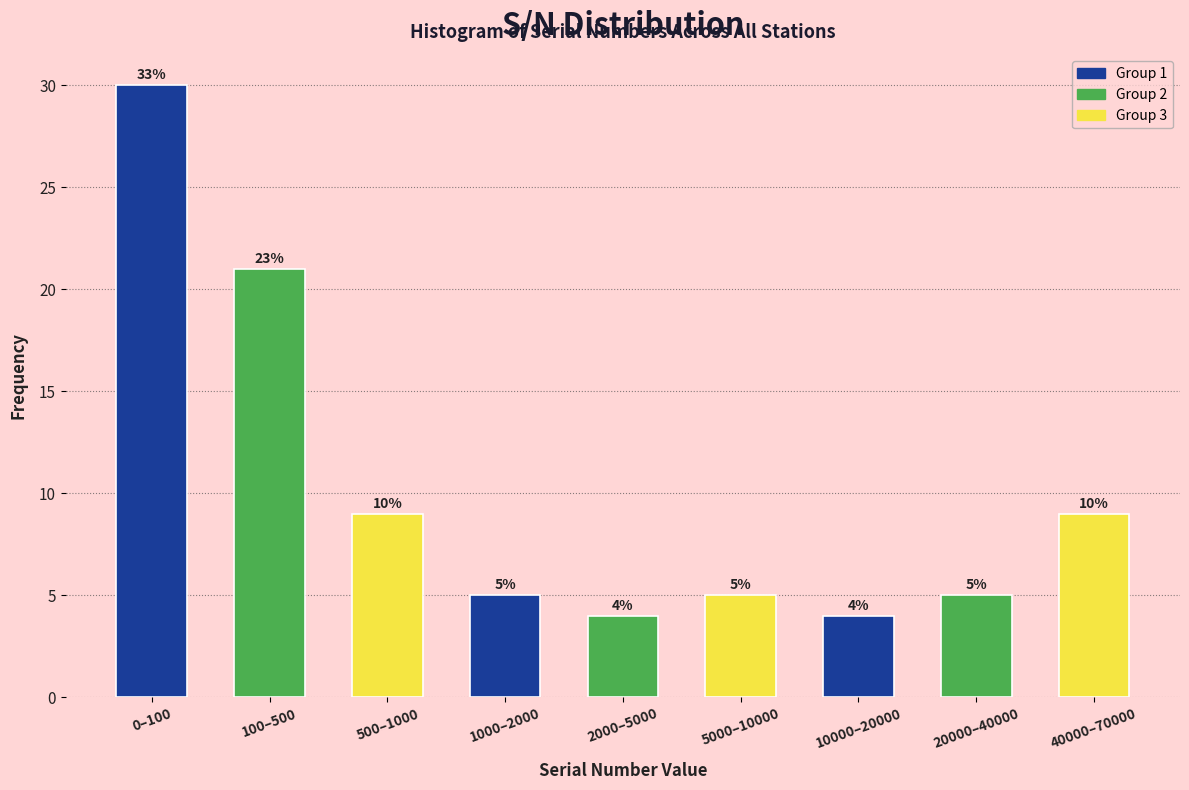

Reading left to right, transcribe all the data shown in this chart.

0–100=30	100–500=21	500–1000=9	1000–2000=5	2000–5000=4	5000–10000=5	10000–20000=4	20000–40000=5	40000–70000=9